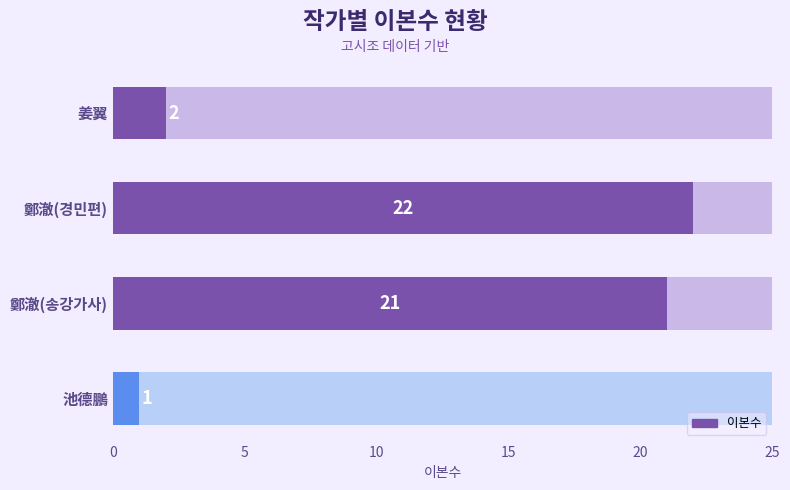

What is the minimum value shown in the chart?

1